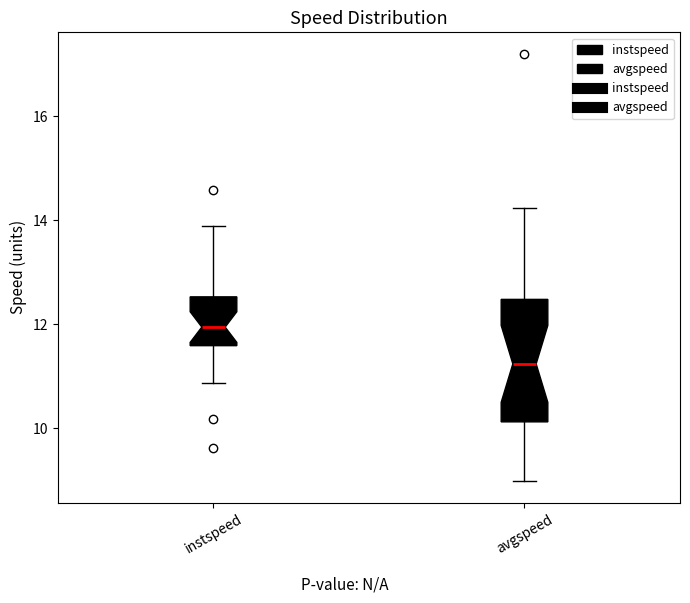

Which box's median line is the lowest?

avgspeed